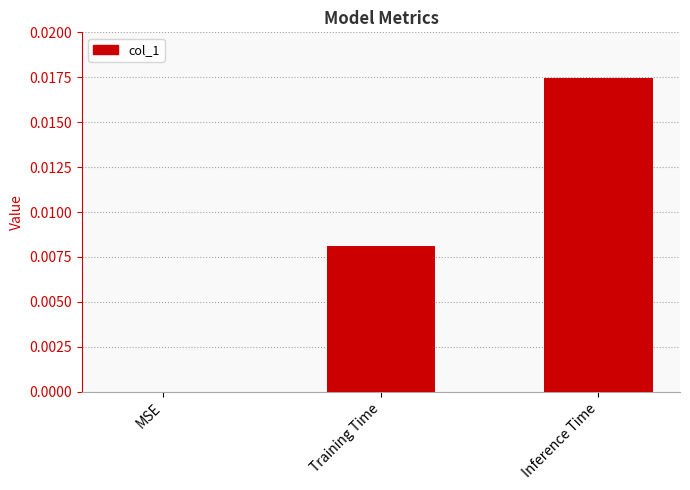

How many categories are shown in the chart?

3